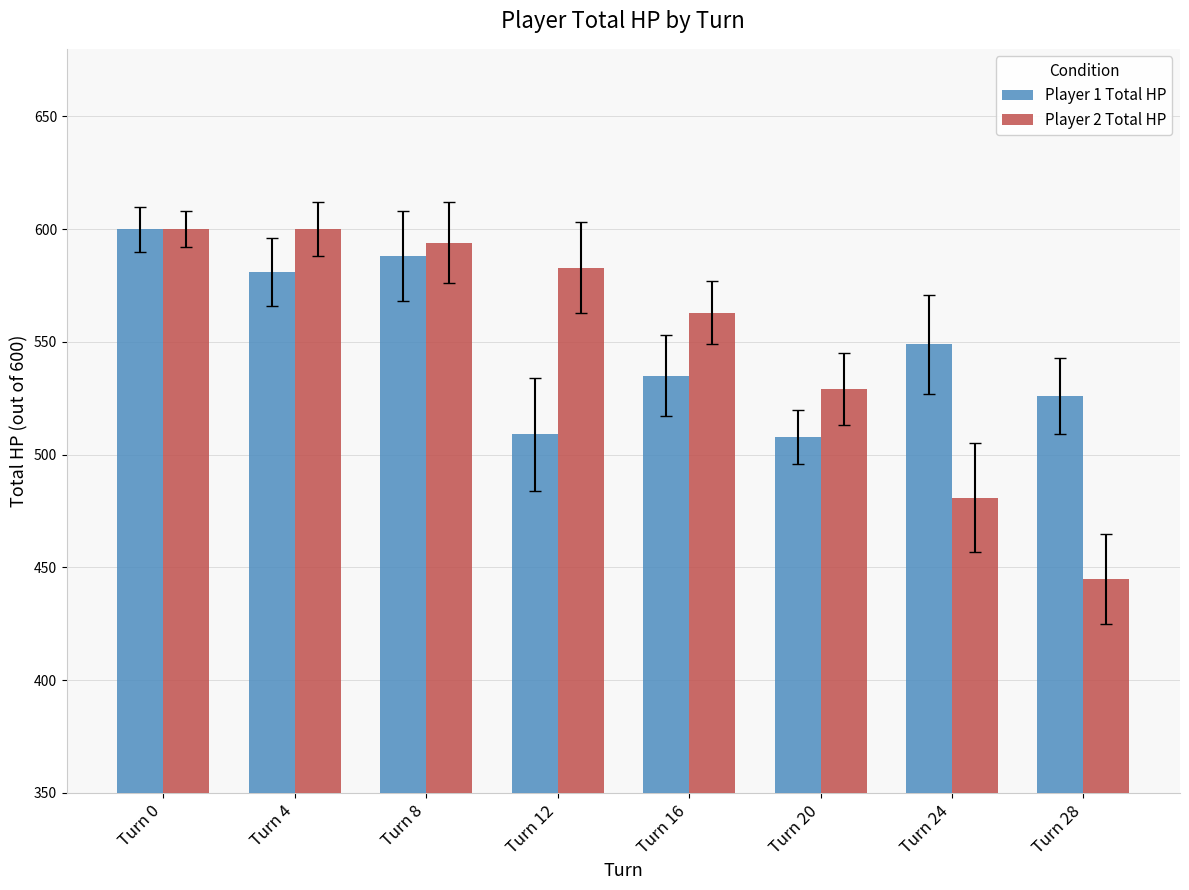

The value of Player 2 Total HP at Turn 24 is 481. True or false?

True